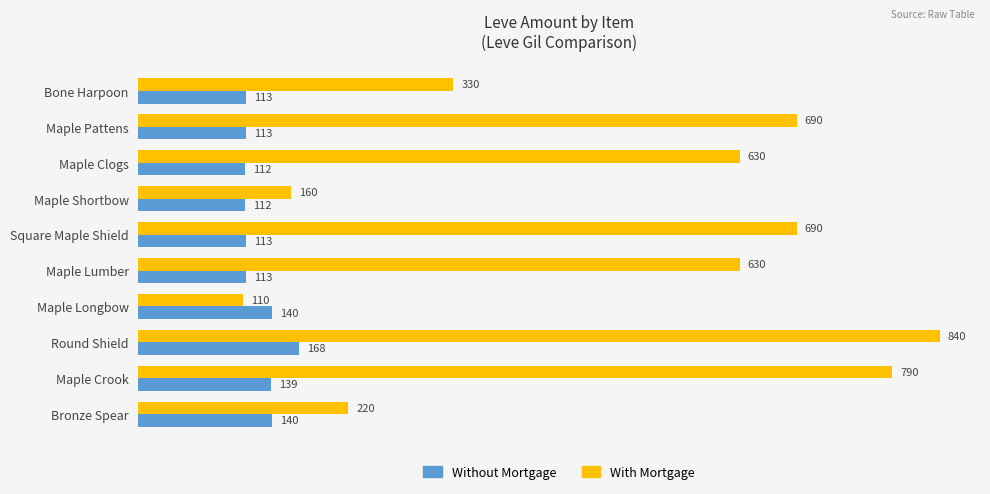

The value of With Mortgage at Maple Pattens is 921. True or false?

False